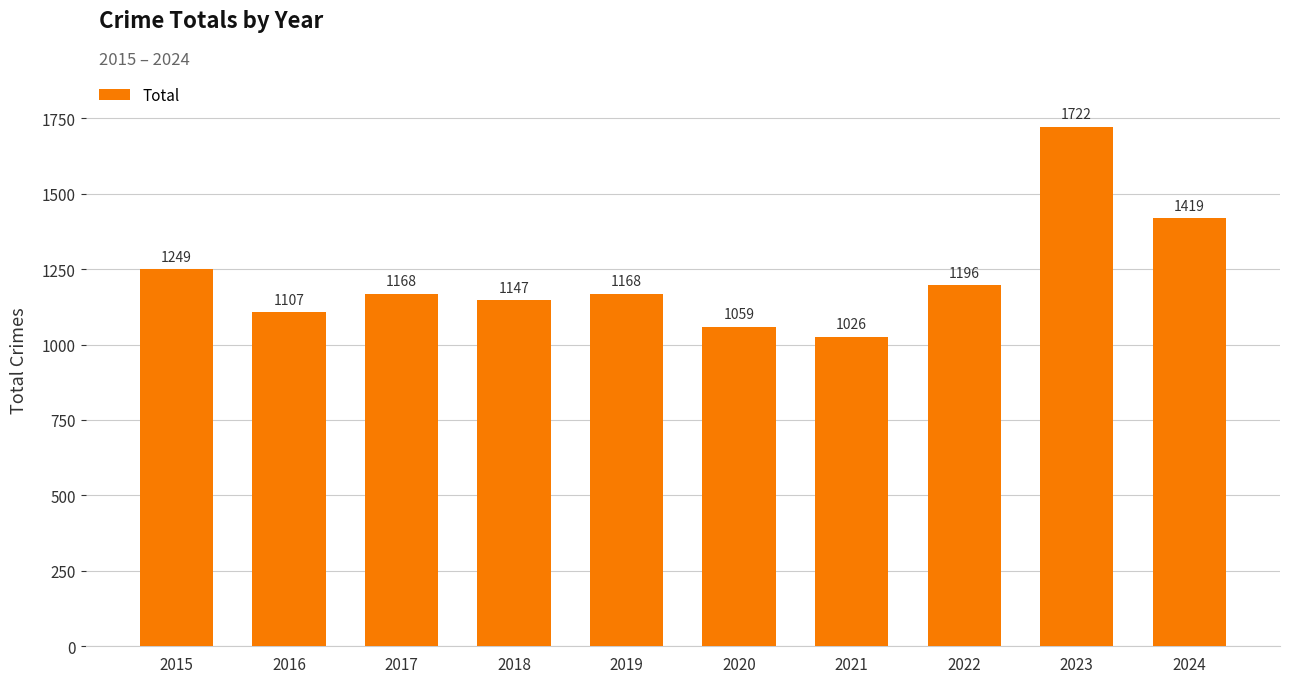

Read the value at 2022, to the nearest 100.

1200